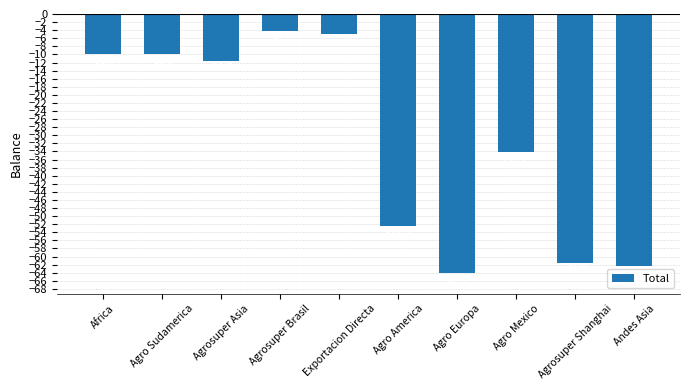

Where is the data nearest to the value -34?

Agro Mexico